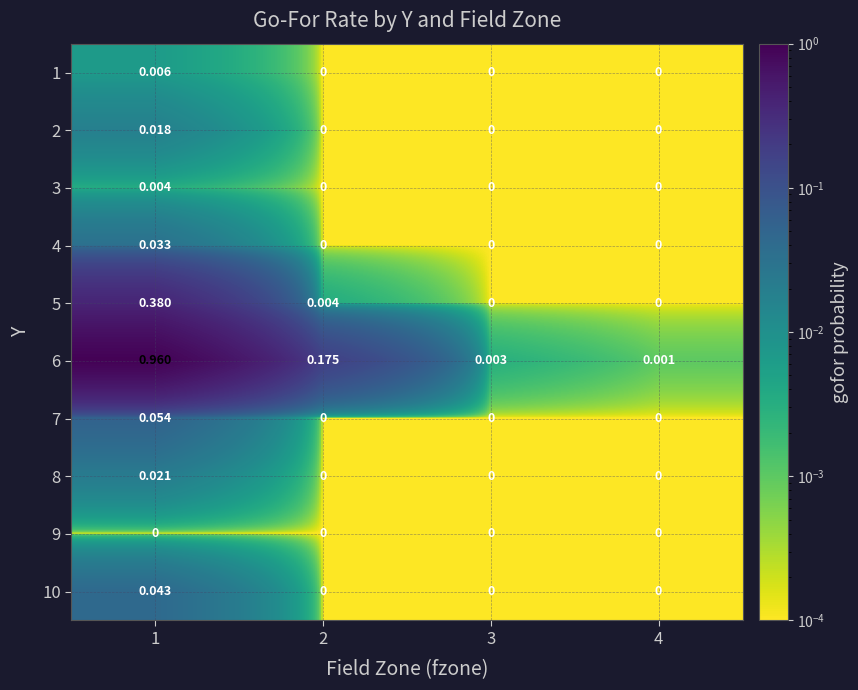

Rank the series by their maximum value, from lowest to highest.

9, 3, 1, 2, 8, 4, 10, 7, 5, 6